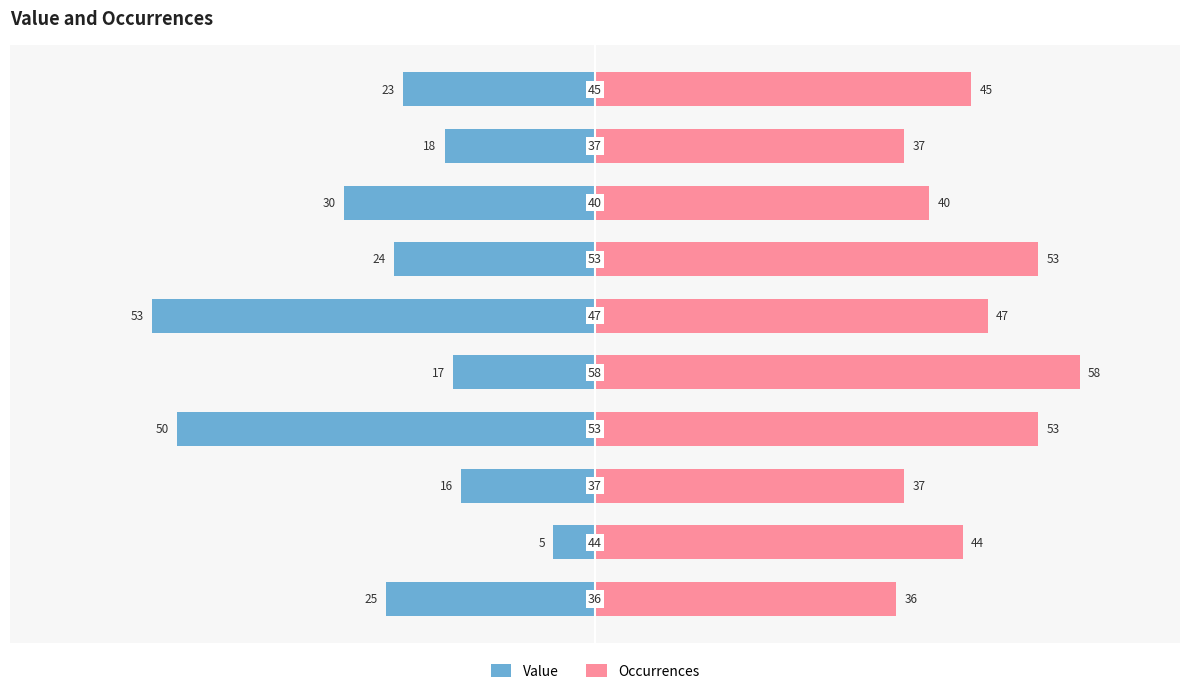

Are the bars grouped side by side (vs. stacked)?

Yes